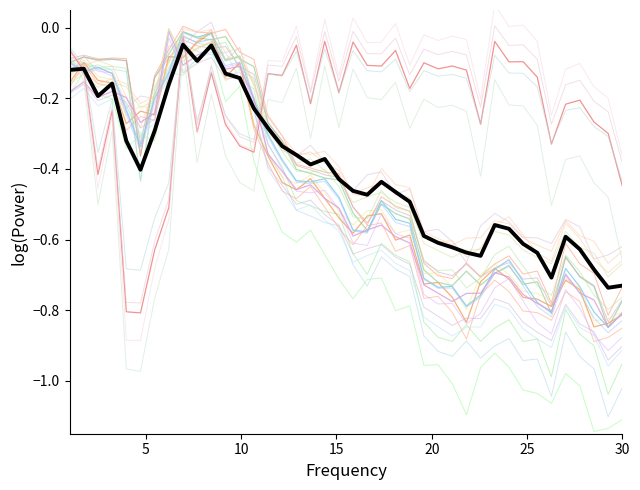

Is this an area chart (filled region under the line)?

No